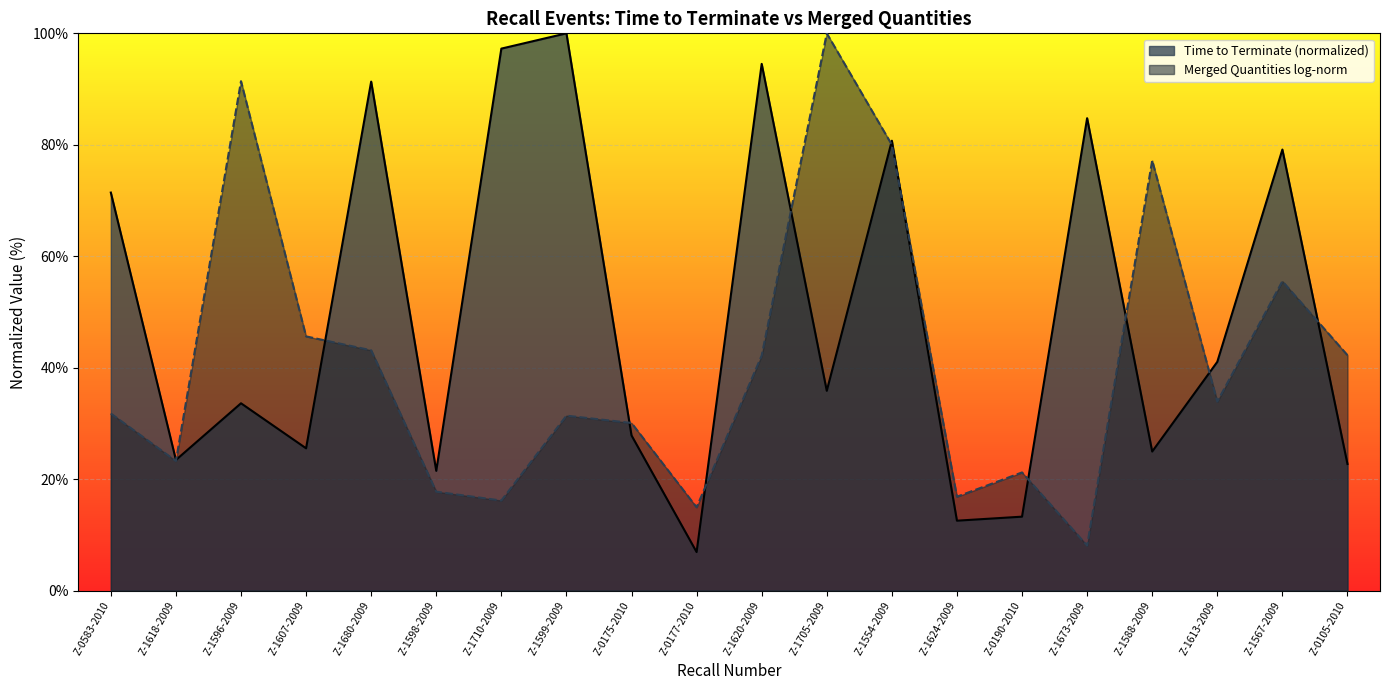

What is the average value?

49.4